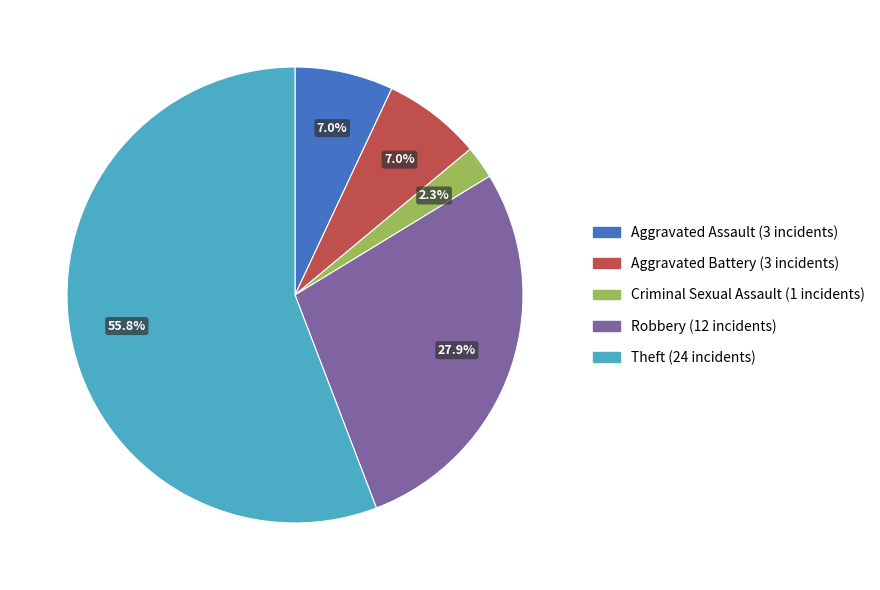

Is there any slice that represents more than half of the pie?

Yes